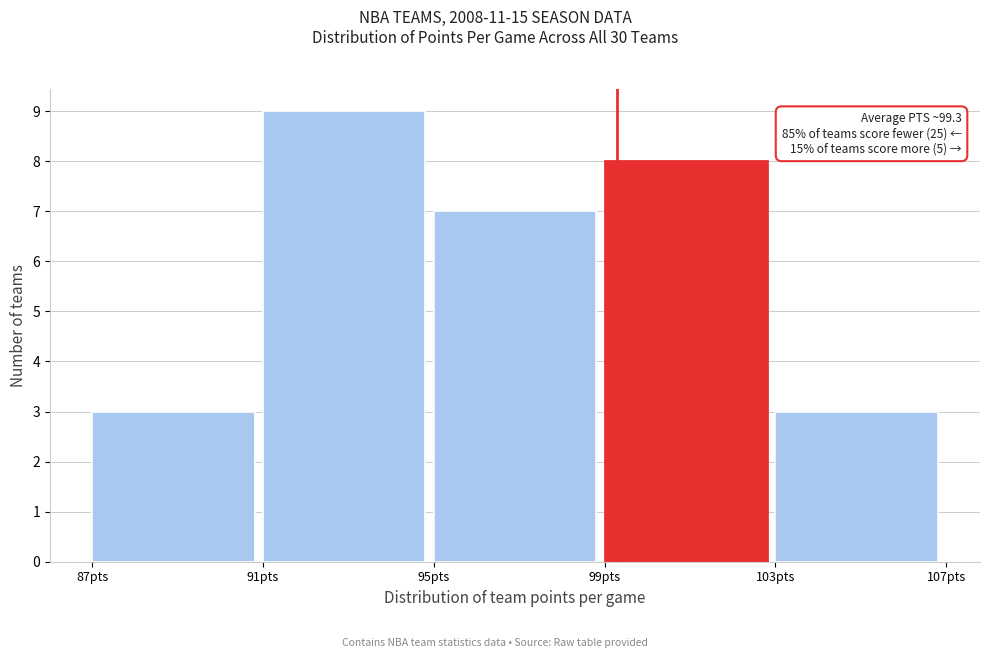

Which range on the x-axis has the tallest bar?

91 to 95